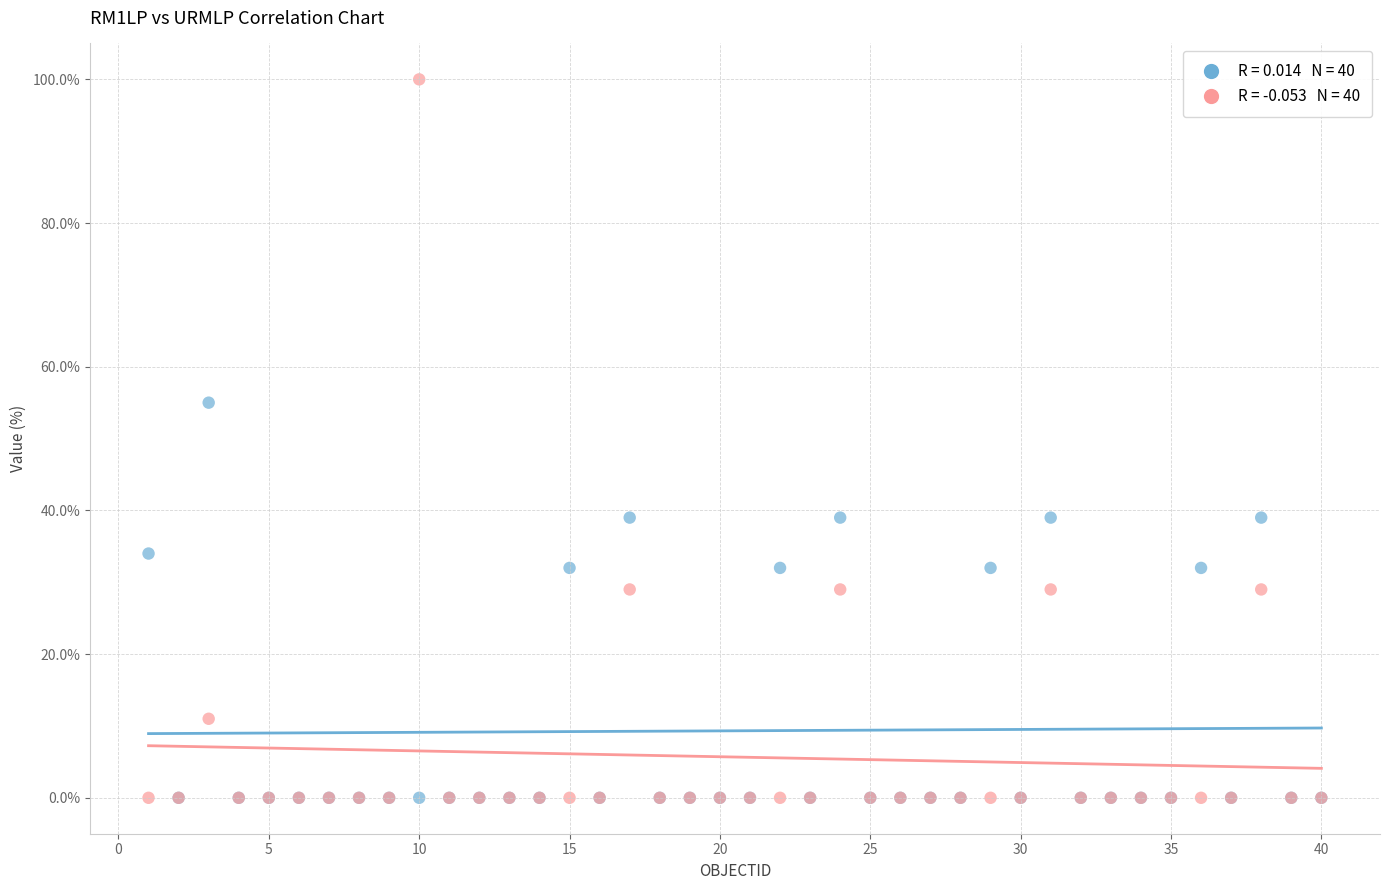

Across all series, what Y value is closest to 50?

55